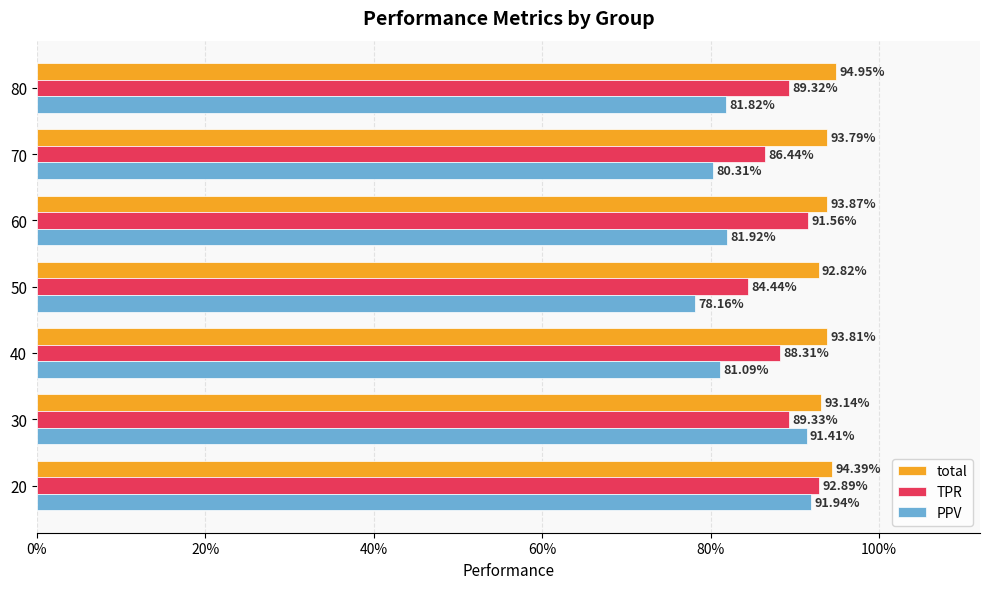

What are all the series names shown in the legend?

total, TPR, PPV